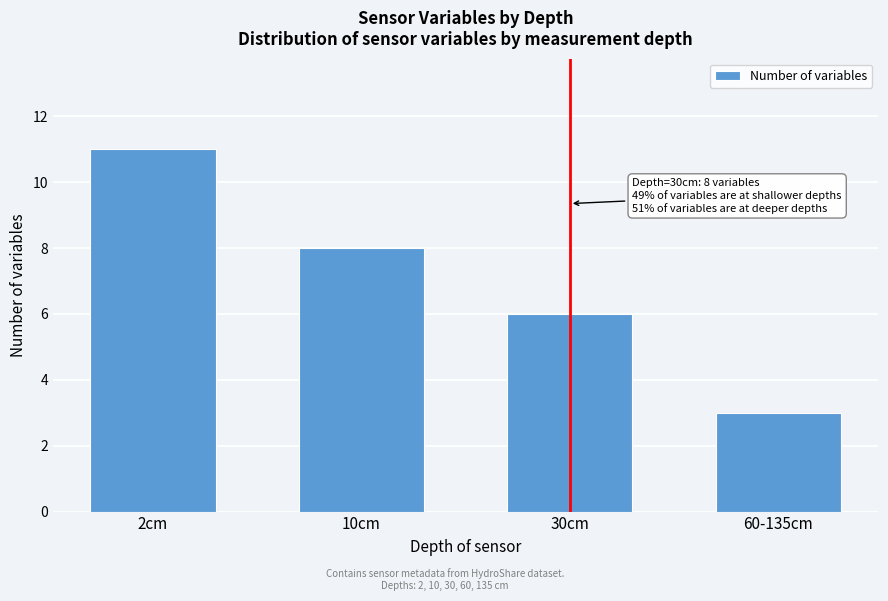

Reading right to left, extract all data points from this chart.

60-135cm=3	30cm=6	10cm=8	2cm=11